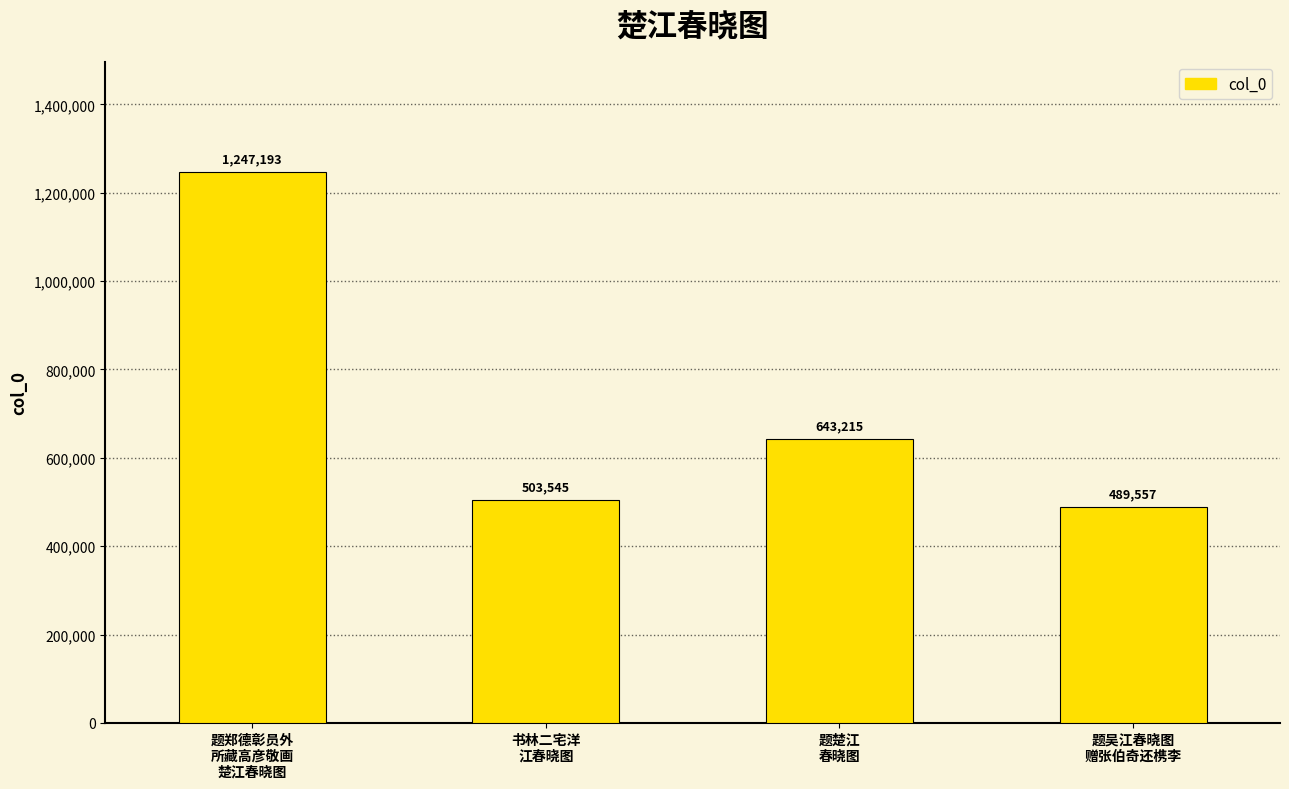

At which label is the value closest to 868375?

题楚江
春晓图